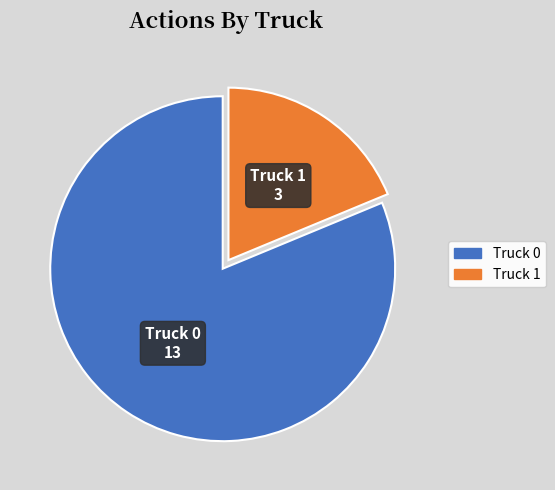

Approximately how many times larger is the value at Truck 0 compared to Truck 1?

4.3